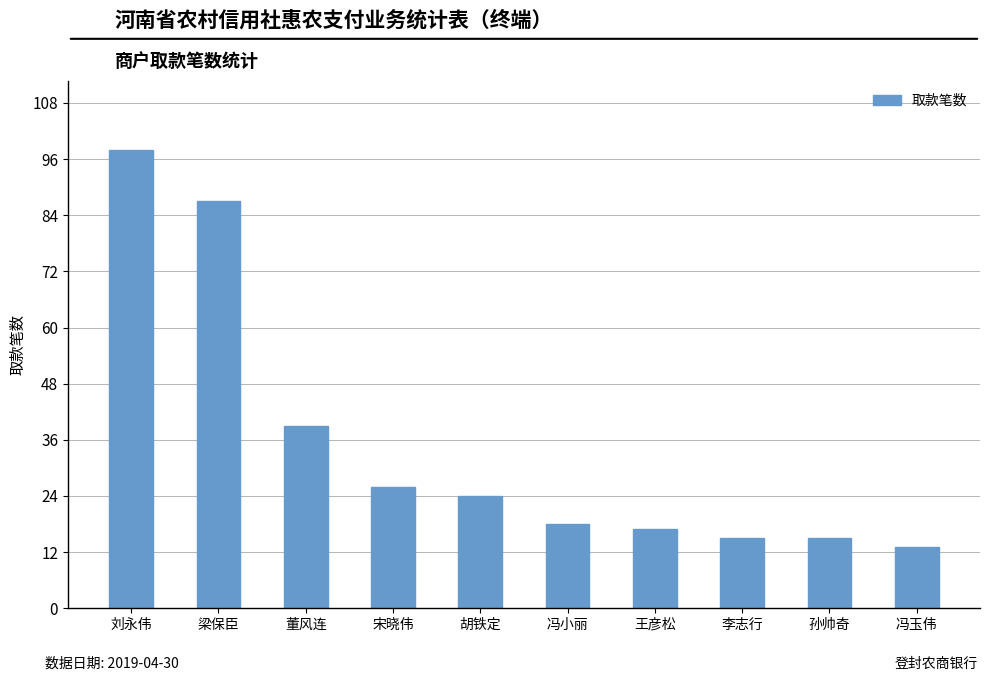

Reading left to right, transcribe all the data shown in this chart.

98	87	39	26	24	18	17	15	15	13